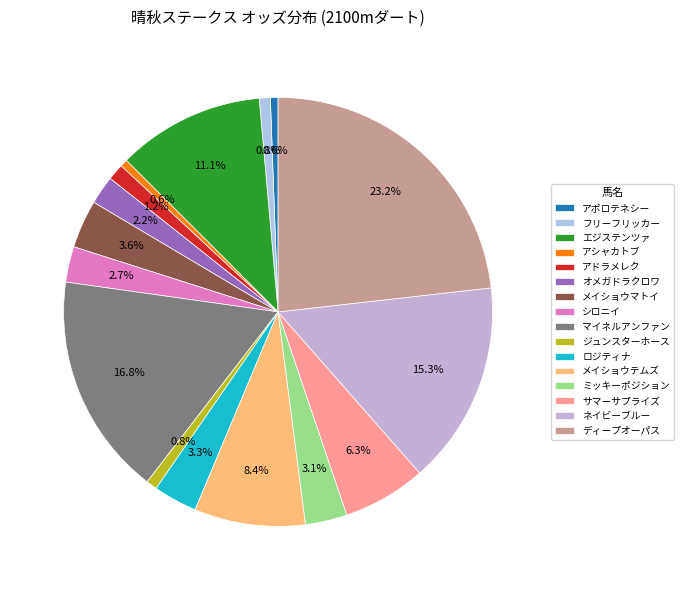

Rank the categories by value from highest to lowest.

ディープオーパス, マイネルアンファン, ネイビーブルー, エジステンツァ, メイショウテムズ, サマーサプライズ, メイショウマトイ, ロジティナ, ミッキーポジション, シロニイ, オメガドラクロワ, アドラメレク, フリーフリッカー, ジュンスターホース, アポロテネシー, アシャカトブ